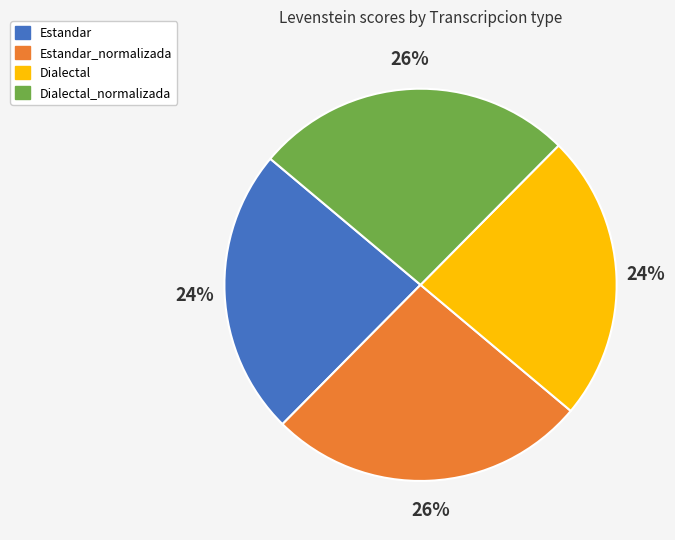

Is there any slice that represents more than half of the pie?

No